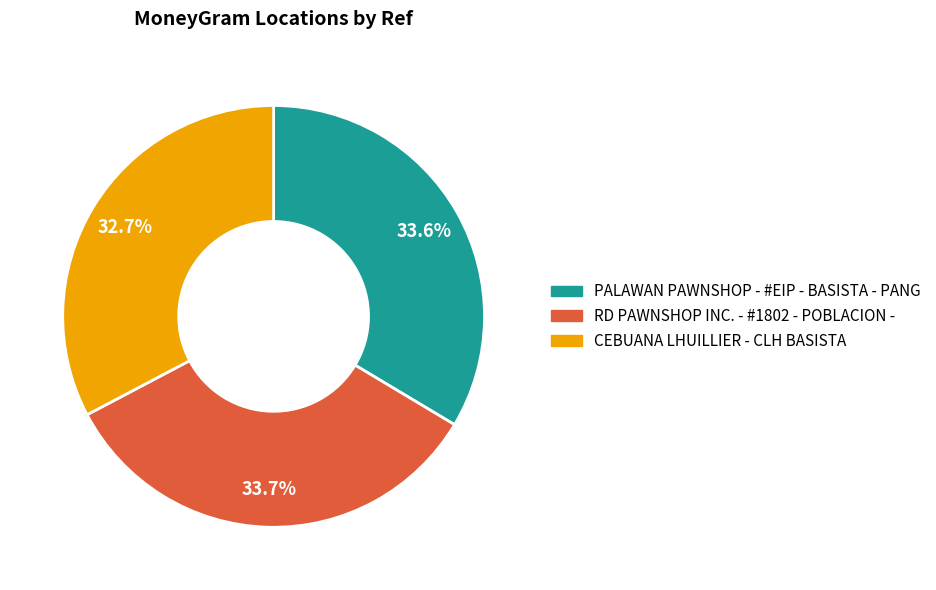

How much of the chart is everything except RD PAWNSHOP INC. - #1802 - POBLACION -?

66.3%